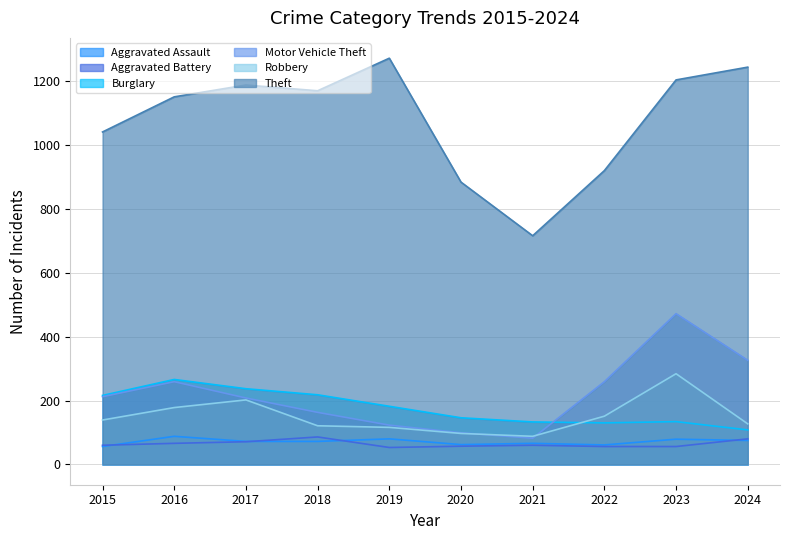

Is it true that Robbery equals 37 at 2021?

False